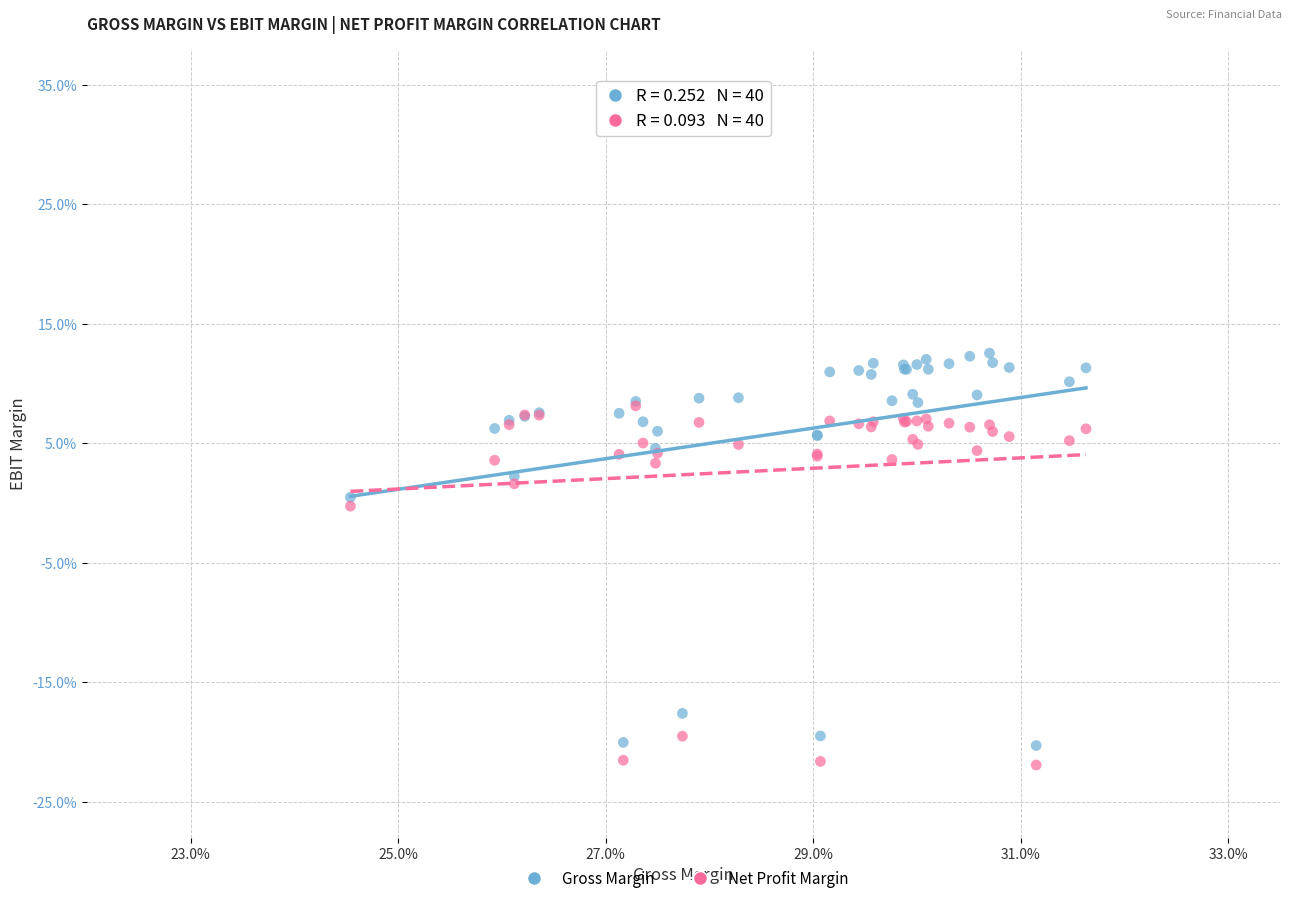

Which series contains the lowest Y value?

Net Profit Margin